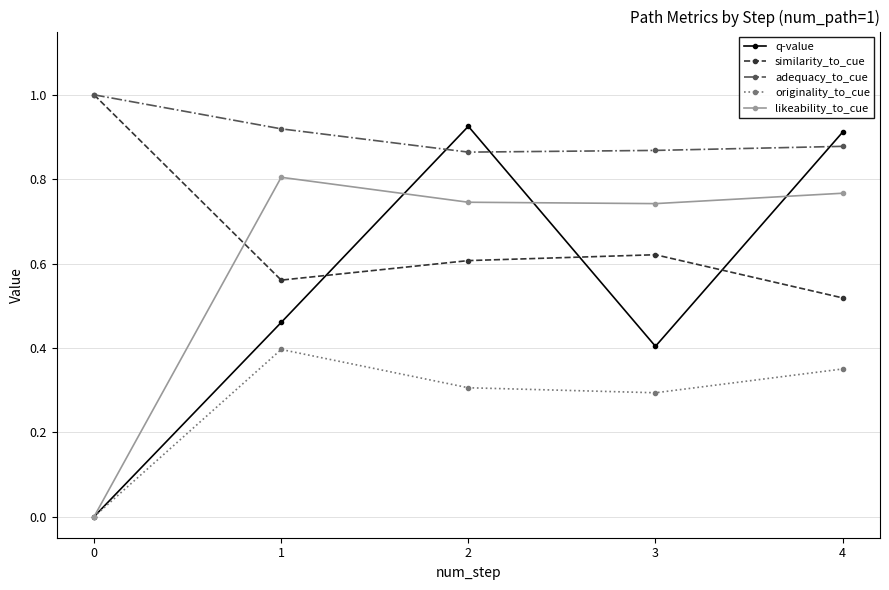

True or false: q-value and similarity_to_cue intersect in this chart.

True